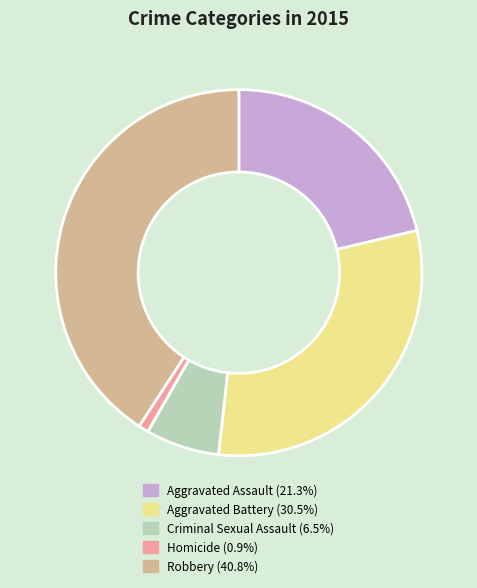

Combined, do Criminal Sexual Assault and Homicide account for over 50%?

No